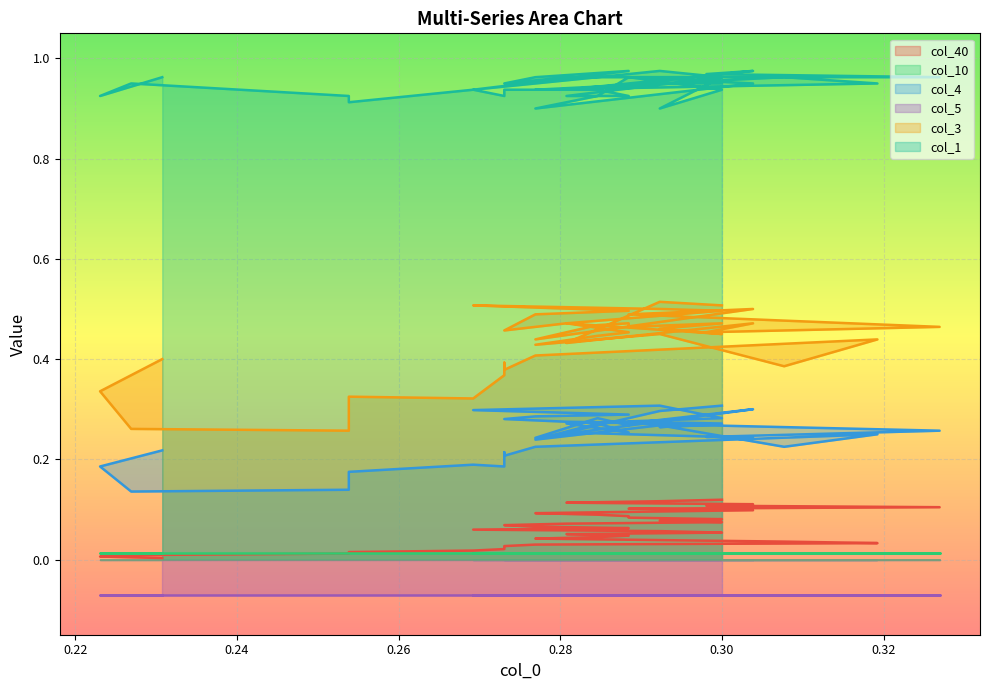

True or false: col_3 and col_4 cross at least once.

False